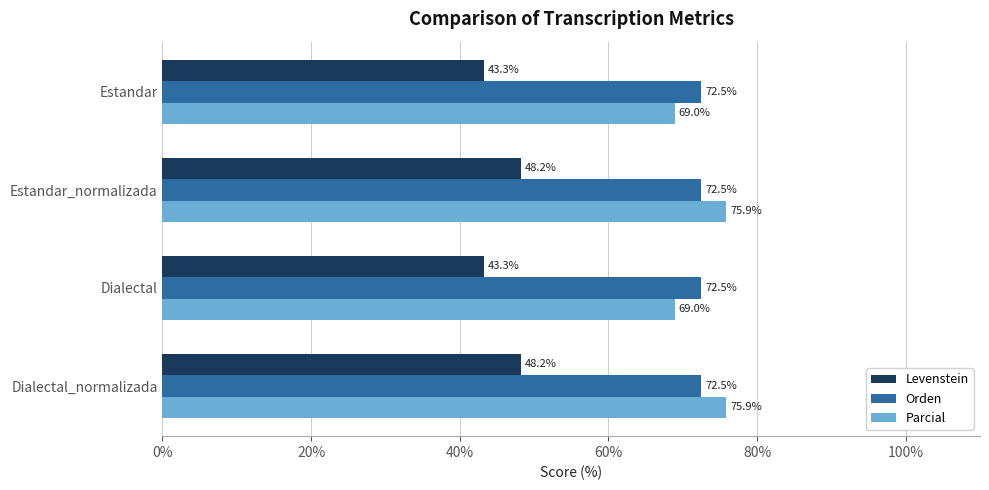

What are all the series names shown in the legend?

Levenstein, Orden, Parcial